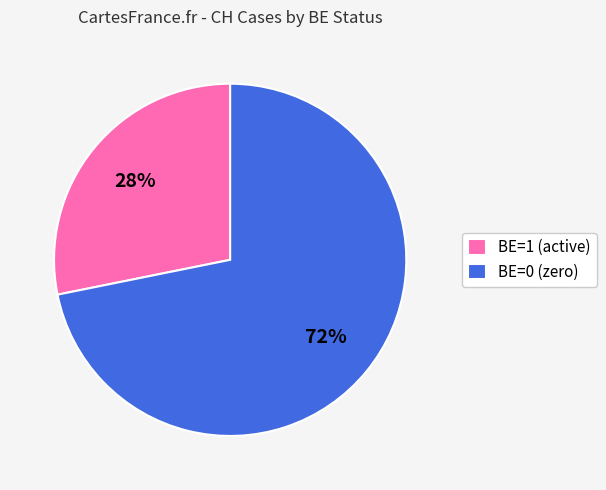

Count the number of slices in the pie.

2